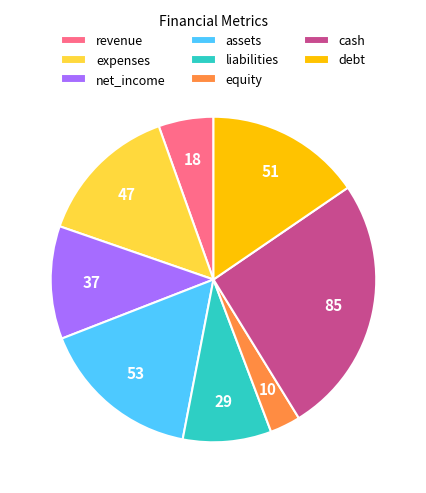

The equity slice represents 15% of the pie. True or false?

False